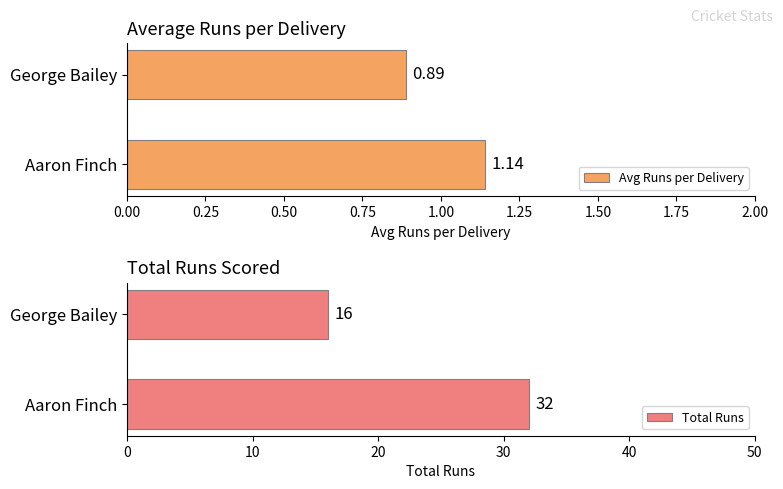

How many bars are there in total?

4